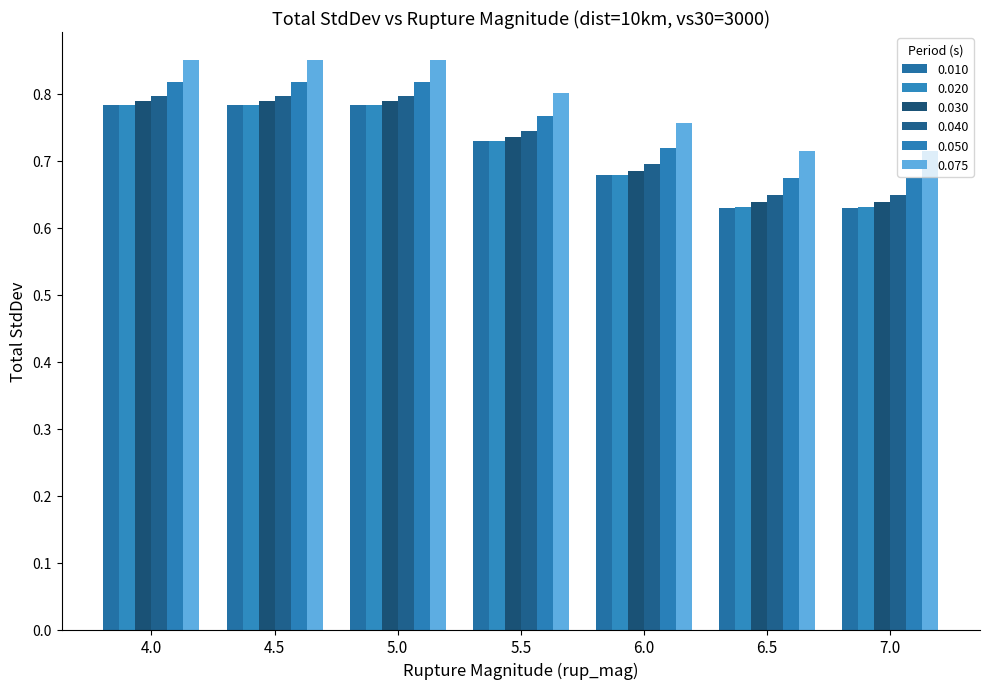

What is the approximate value of 0.050 at 6.0?

0.7